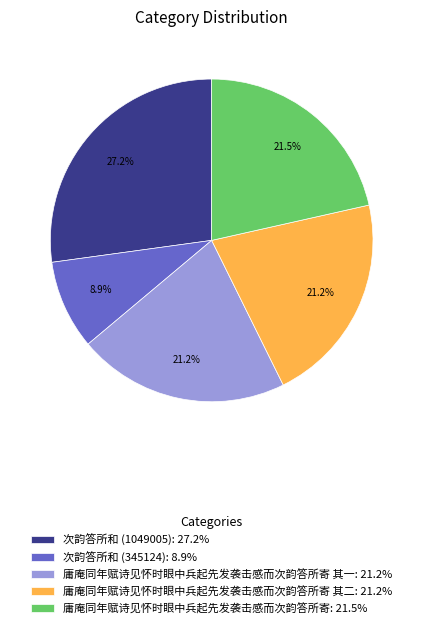

How much of the chart is everything except 庸庵同年赋诗见怀时眼中兵起先发袭击感而次韵答所寄 其二: 21.2%?

78.8%